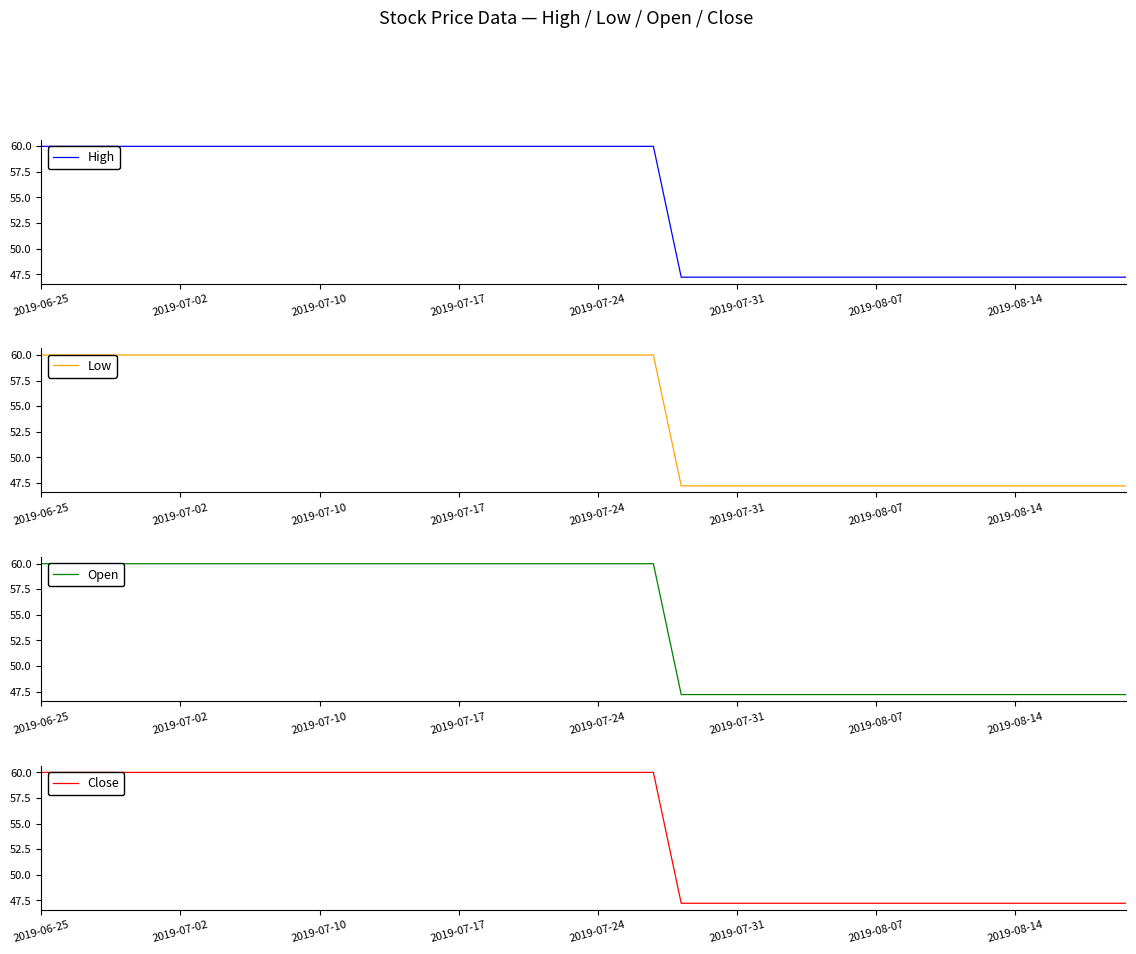

Is it true that Close equals 76.7 at 27?

False